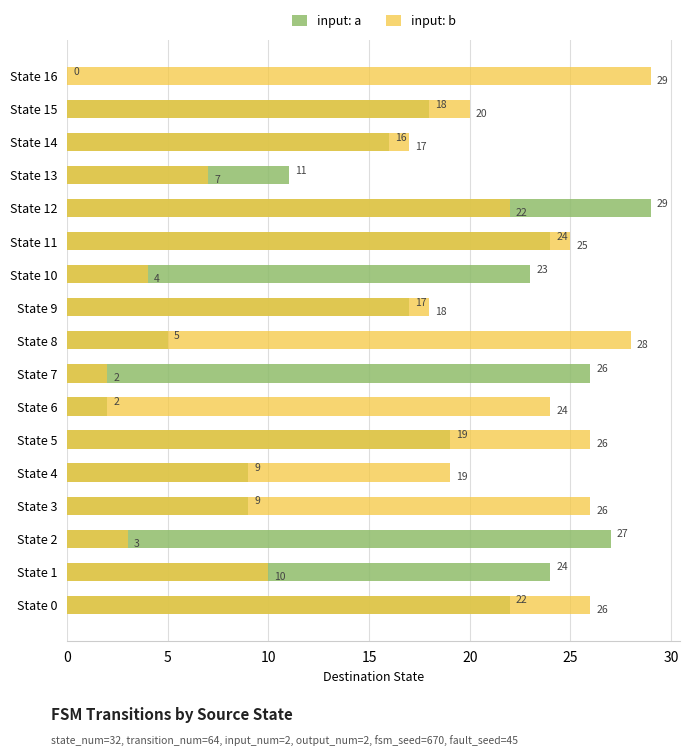

At which category does the chart reach its minimum across all series?

State 16